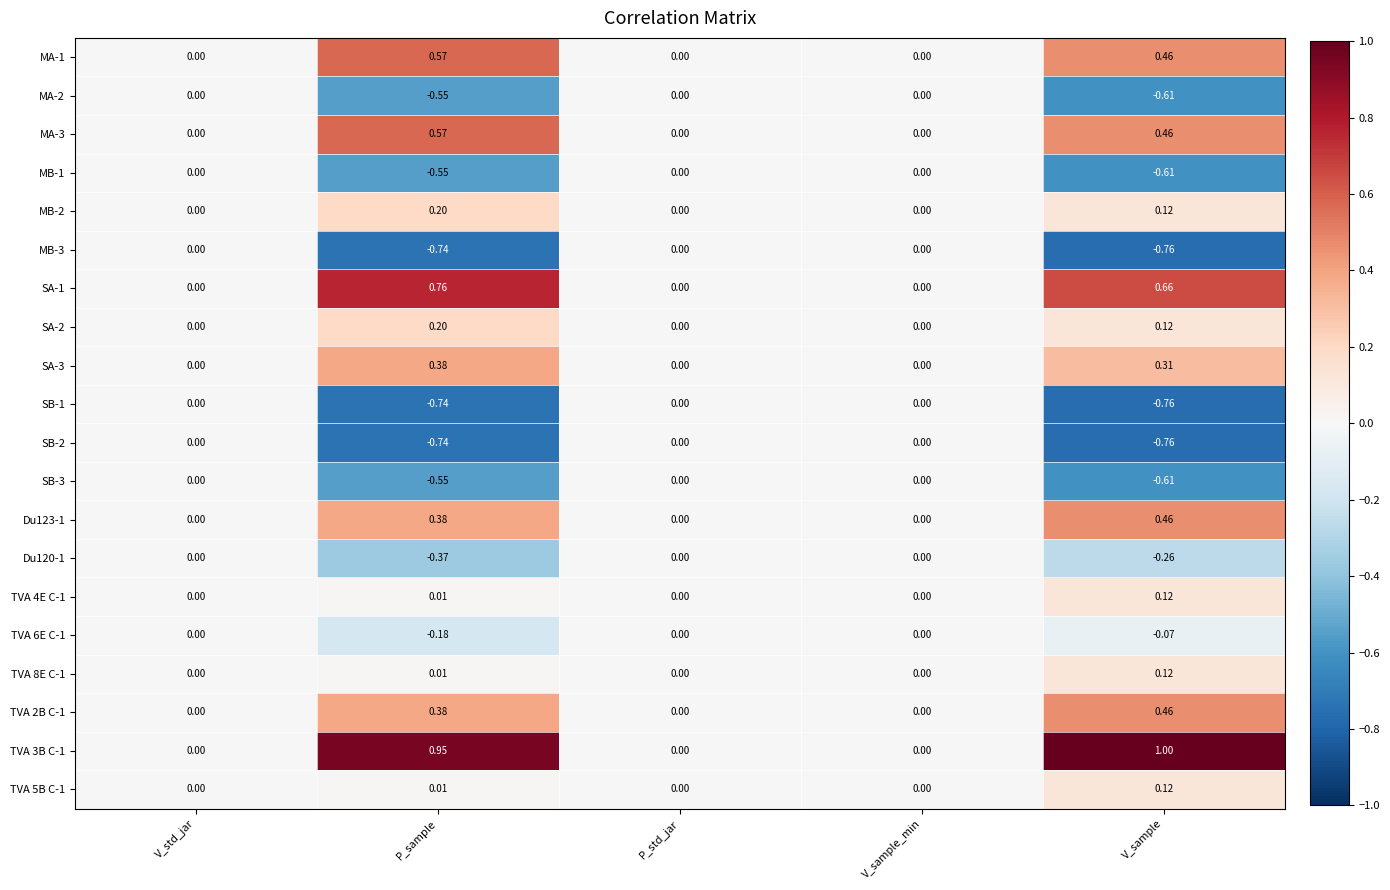

Is the value of SB-1 at V_sample greater than the value of Du123-1 at V_std_jar?

No